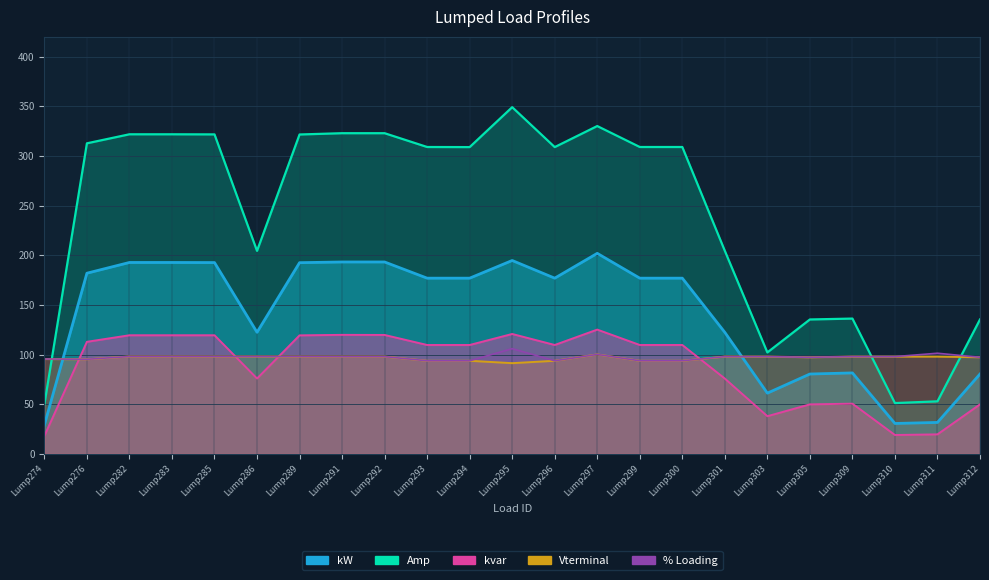

How many intersections are there between % Loading and kvar?

4